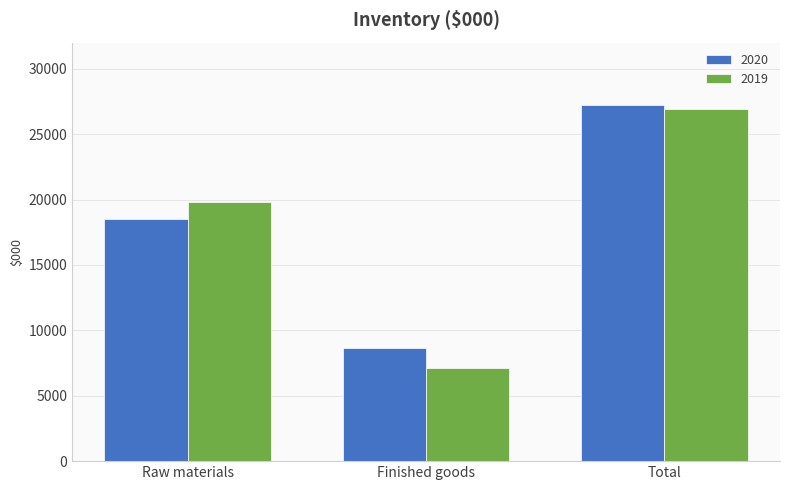

Read the 2019 value at Finished goods, to the nearest 100.

7100